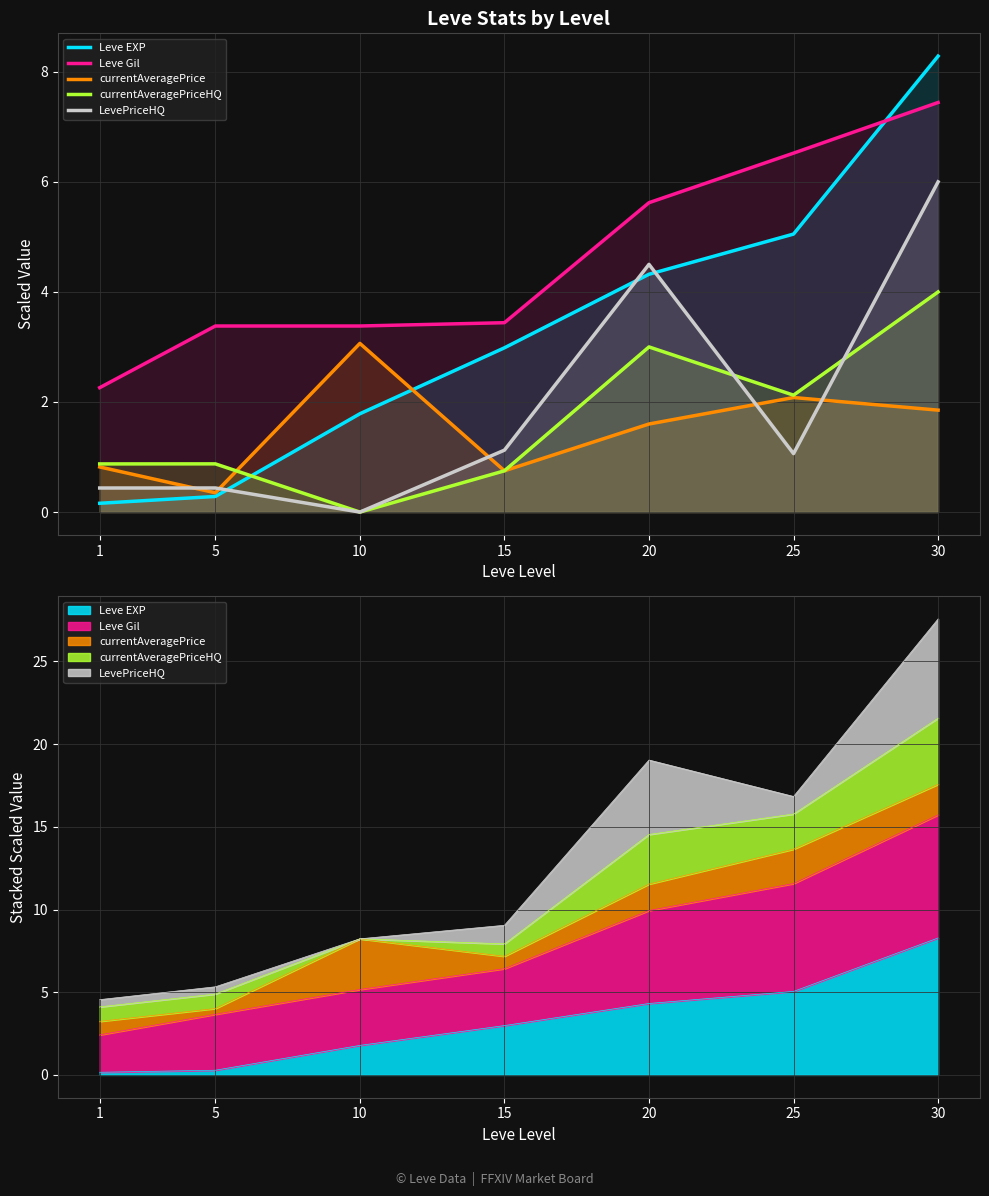

Where is currentAveragePrice nearest to the value 1?

1